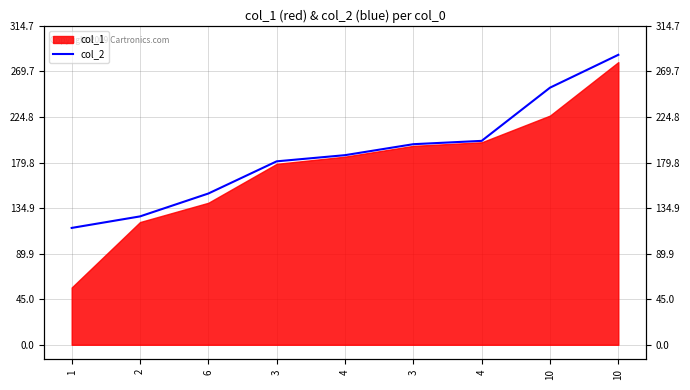

What is the value of the 4th point from the left?

181.0